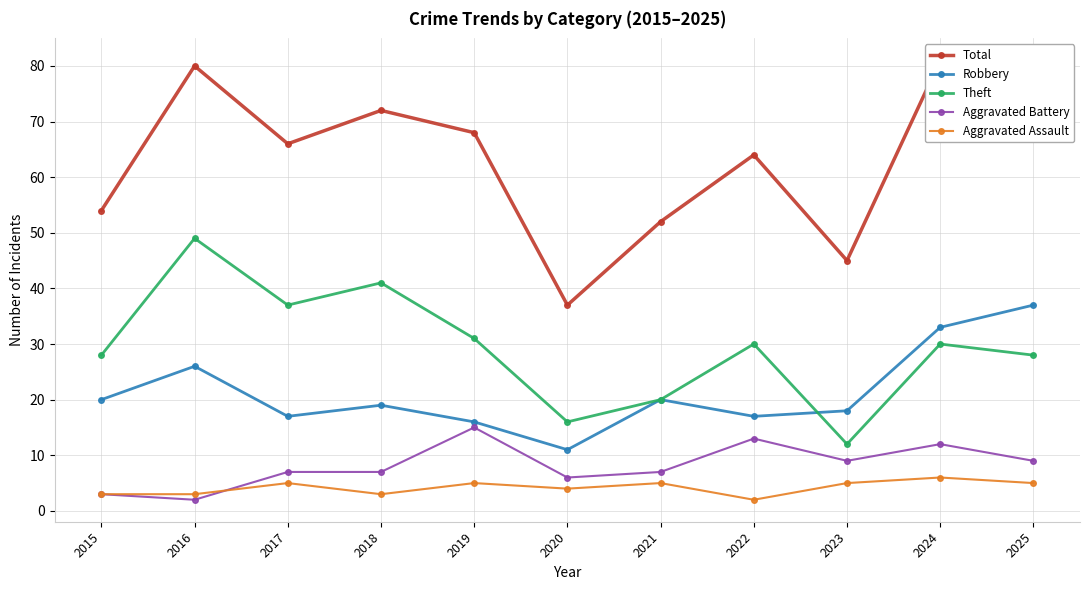

At which category is the sum across all series the highest?

2024